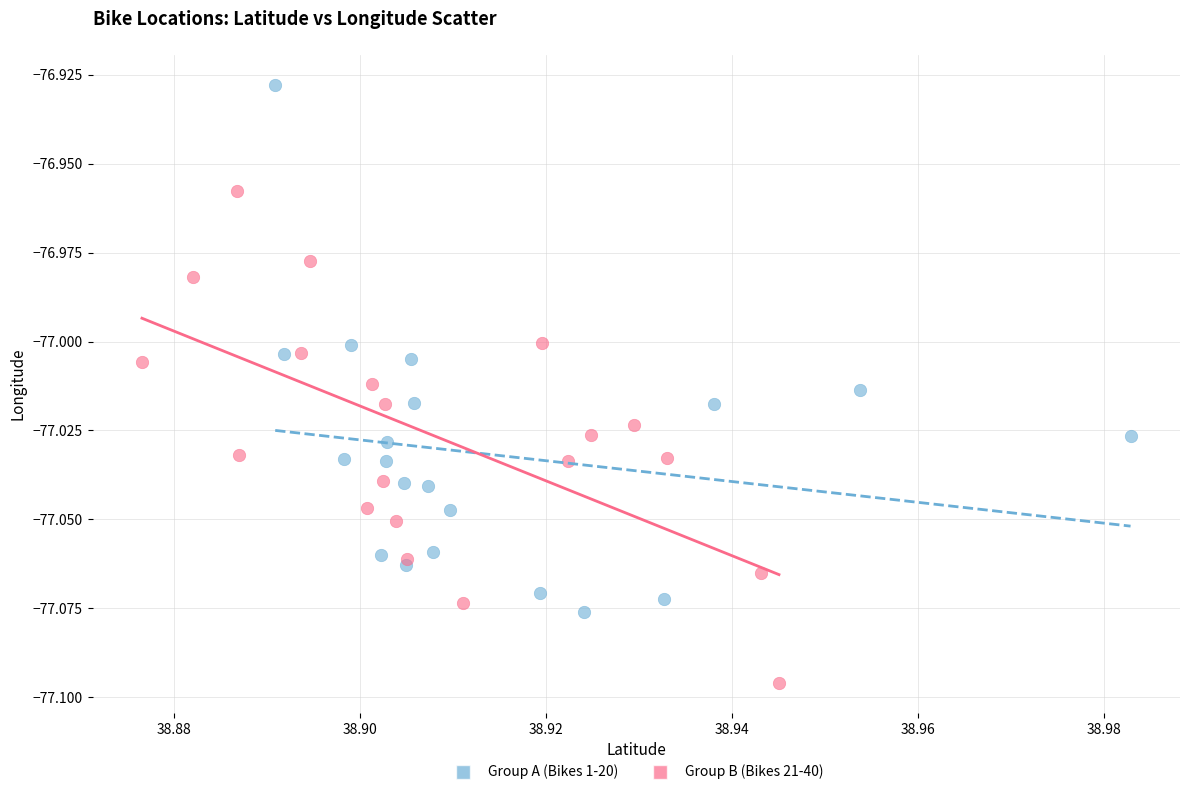

Which series reaches the maximum Y coordinate?

Group A (Bikes 1-20)